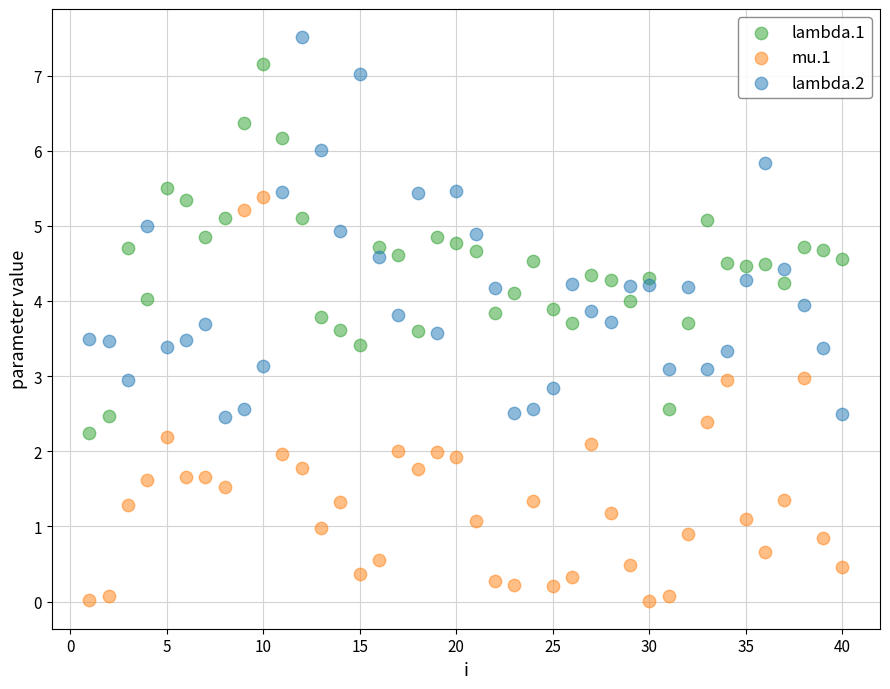

Which series has the widest spread of Y values?

mu.1